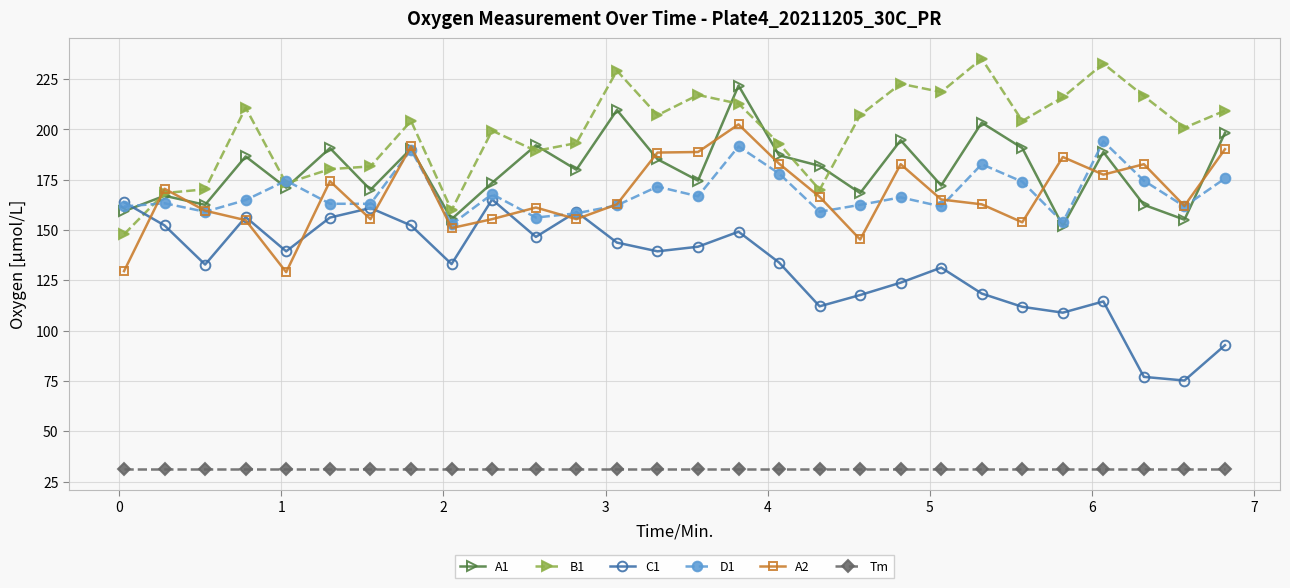

What is the value of the D1 point at the 18th from the left?

159.1